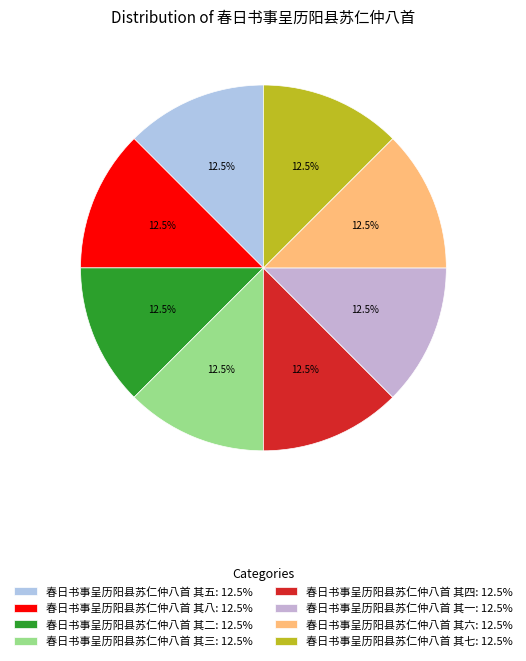

Count the number of slices in the pie.

8